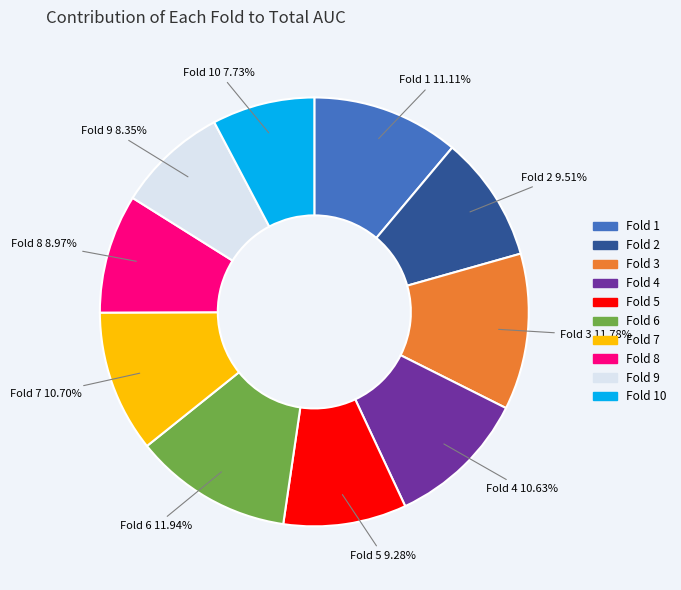

Is there any slice that represents more than half of the pie?

No